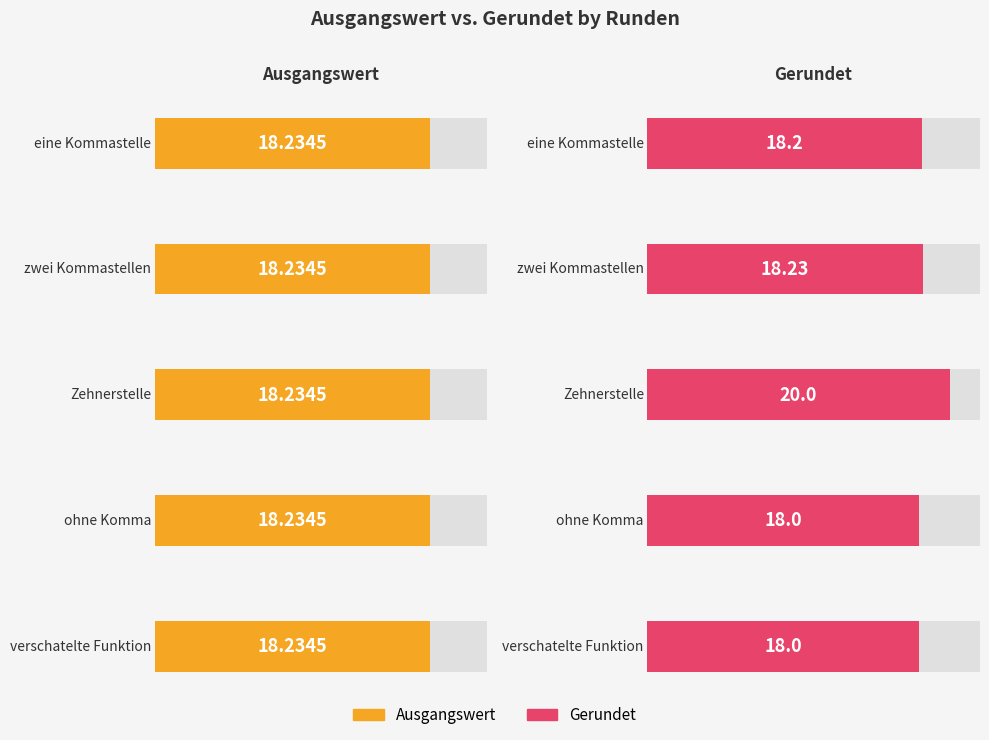

What position from the left is ohne Komma?

4